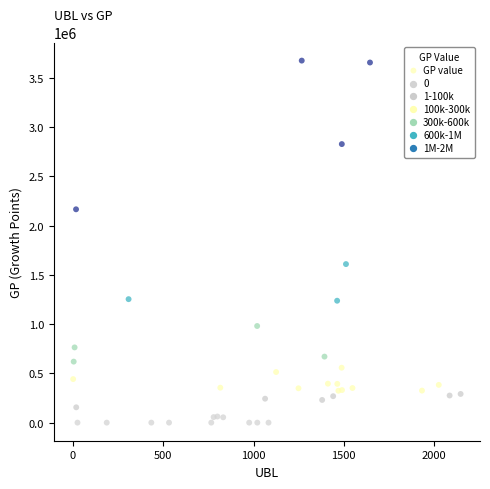

What Y value in the scatter plot is closest to 1837206?

1609030